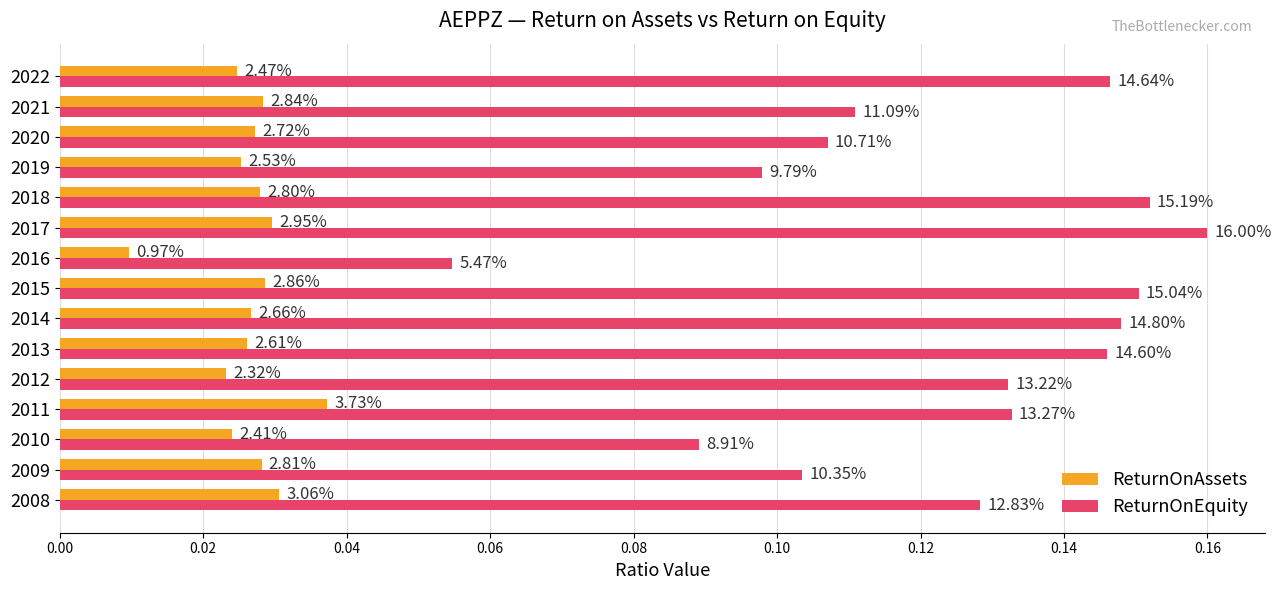

Rank the series by their average value, from highest to lowest.

ReturnOnEquity, ReturnOnAssets